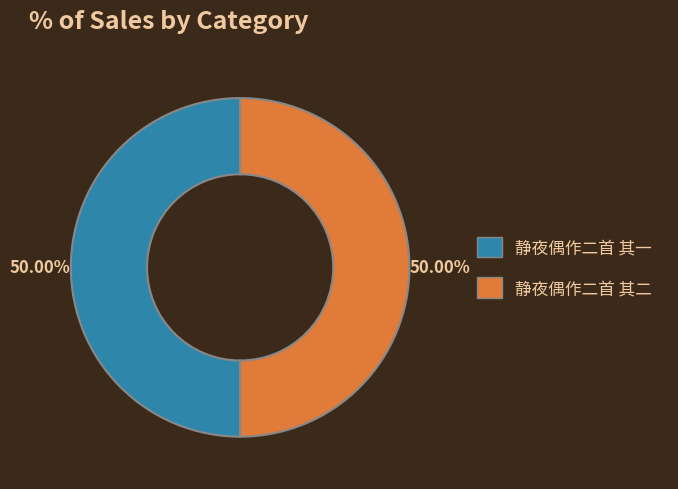

How many segments does this pie chart have?

2